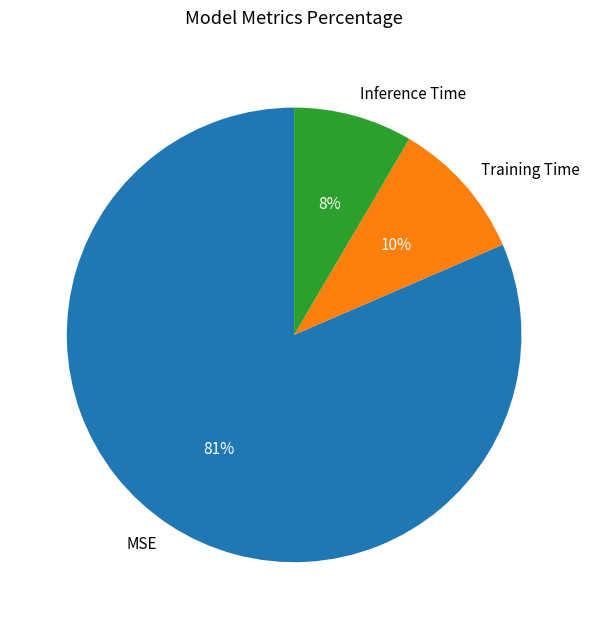

What is the largest slice in the pie chart?

MSE